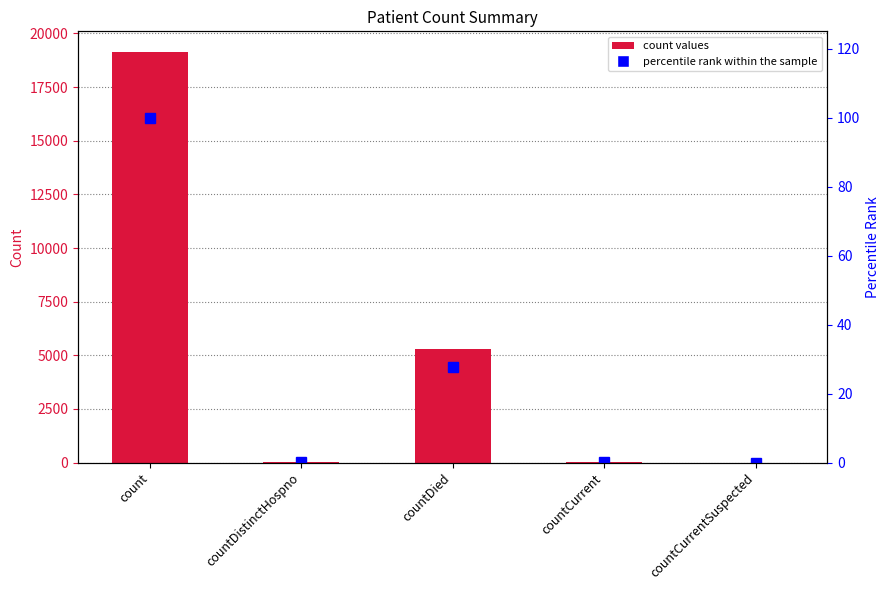

Which label corresponds to the smallest value in the chart?

countCurrentSuspected